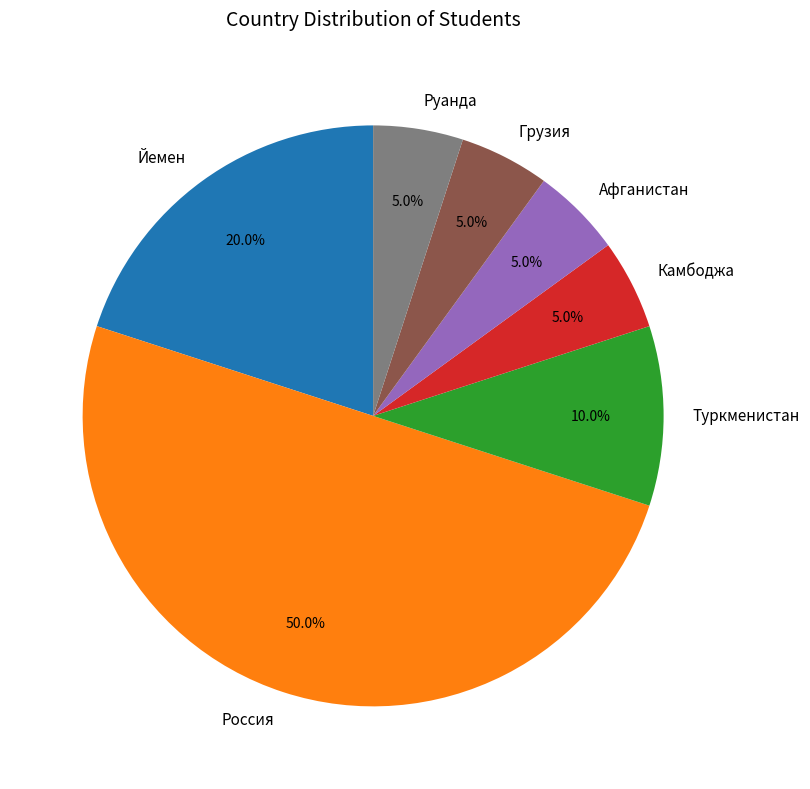

Is the sum of Камбоджа and Афганистан greater than half?

No